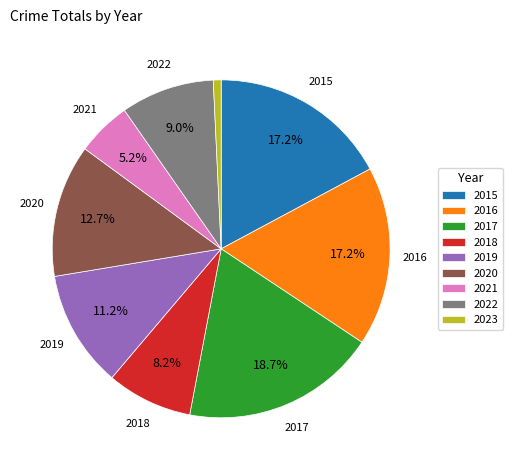

What percentage is the 2022 slice, to the nearest percent?

9%